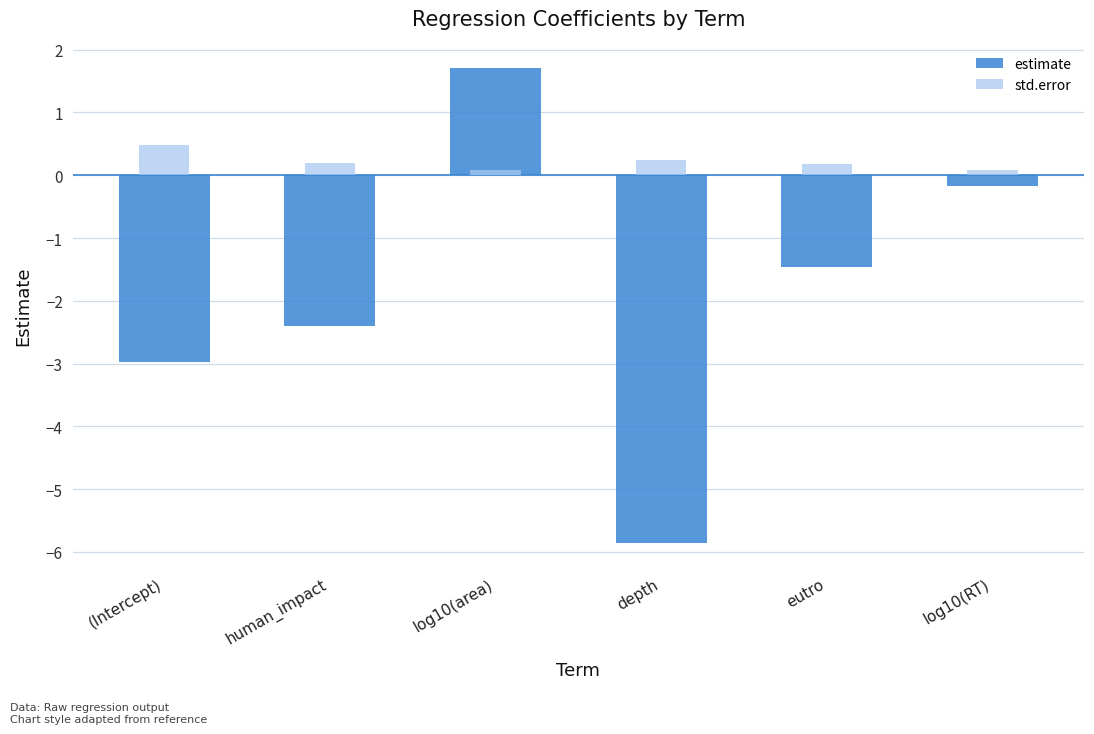

Which series has the widest spread of values?

estimate